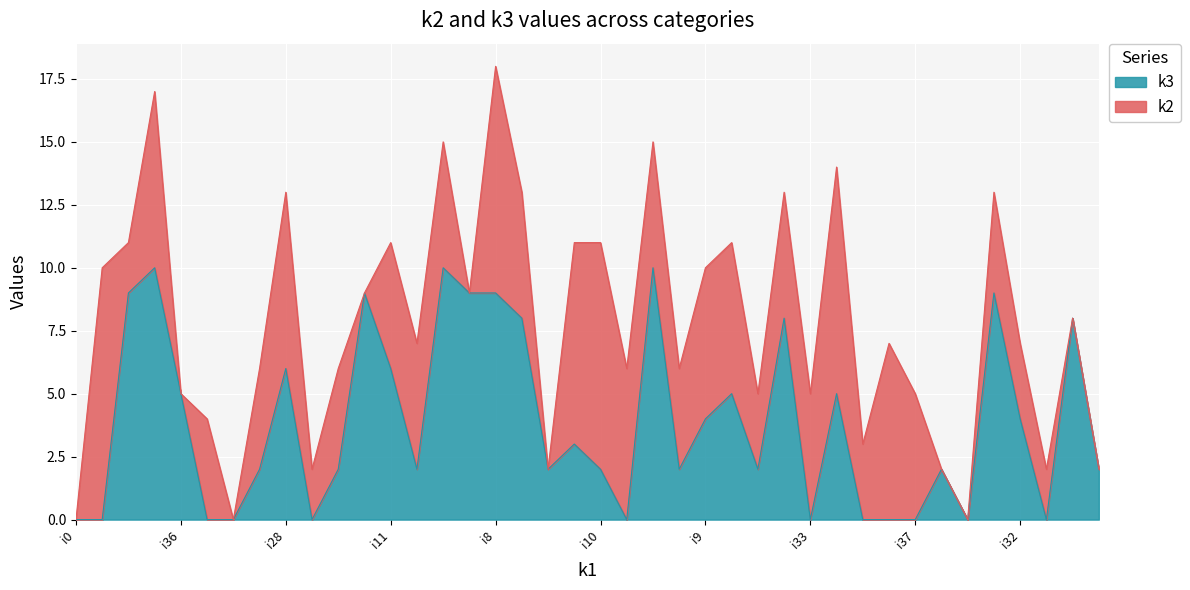

Where does the k3 series first go above 2?

i4